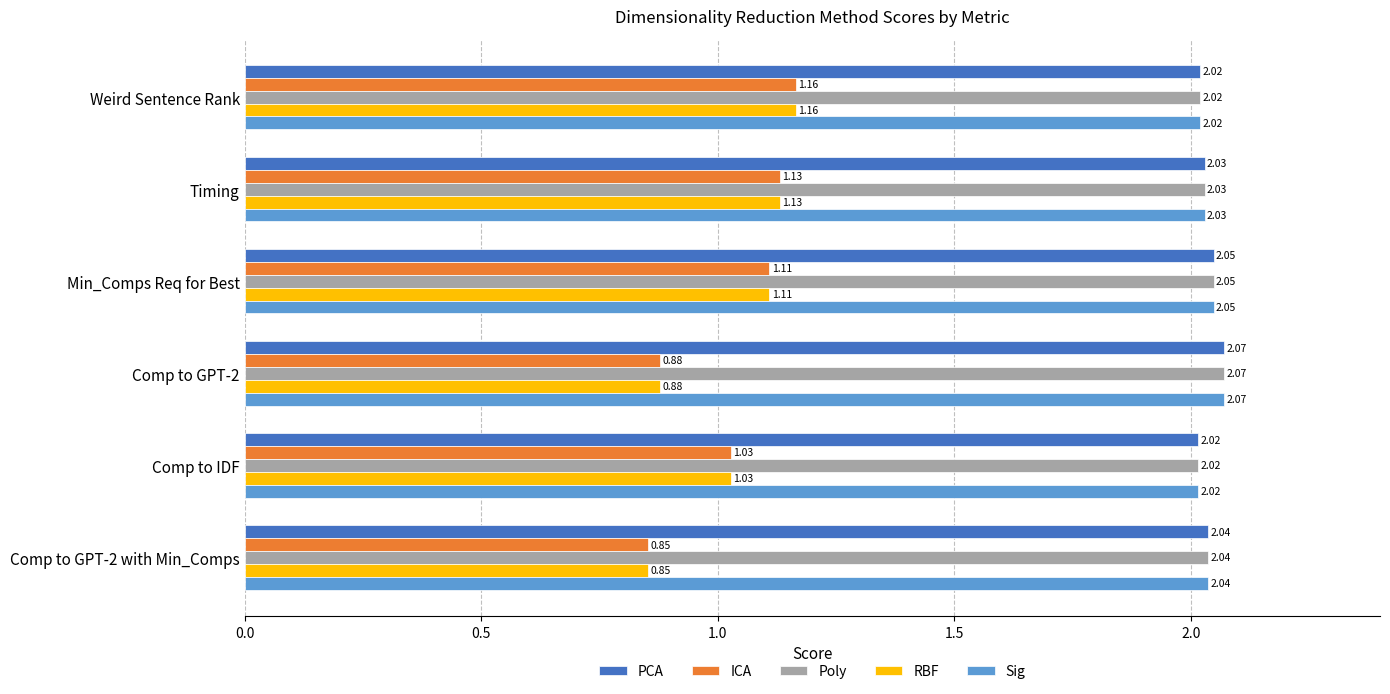

At how many categories does at least one series exceed 1?

6